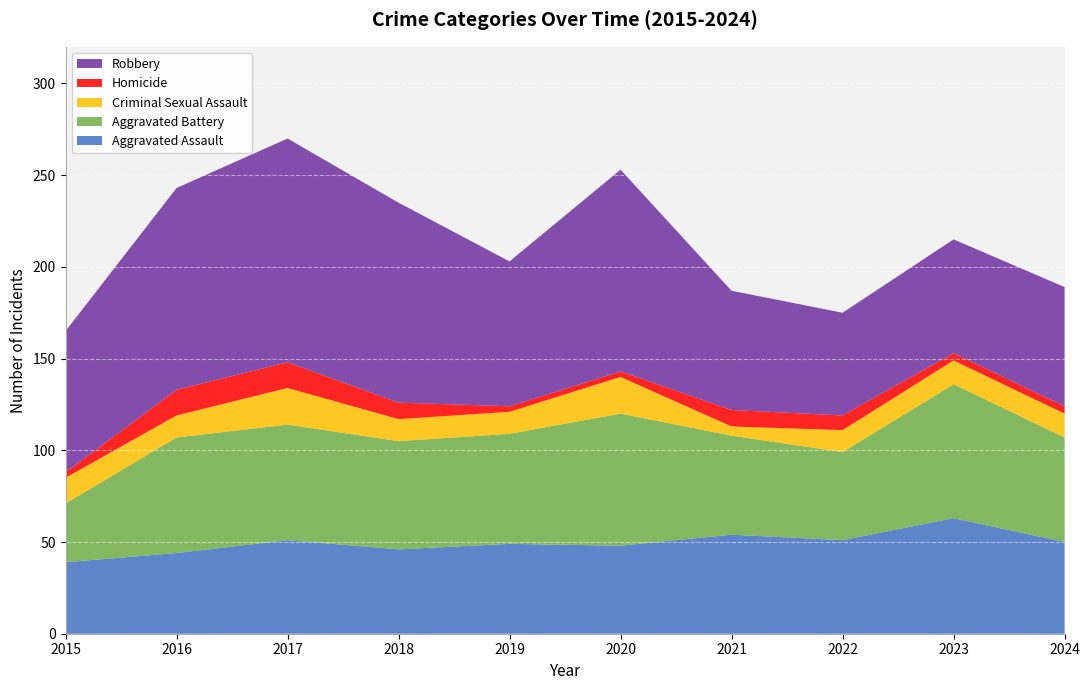

Reading right to left, what are all the values shown in this chart?

Aggravated Assault: 2024=50	2023=63	2022=51	2021=54	2020=48	2019=49	2018=46	2017=51	2016=44	2015=39
Aggravated Battery: 2024=57	2023=73	2022=48	2021=54	2020=72	2019=60	2018=59	2017=63	2016=63	2015=32
Criminal Sexual Assault: 2024=13	2023=13	2022=12	2021=5	2020=20	2019=12	2018=12	2017=20	2016=12	2015=14
Homicide: 2024=4	2023=4	2022=8	2021=9	2020=3	2019=3	2018=9	2017=14	2016=14	2015=3
Robbery: 2024=65	2023=62	2022=56	2021=65	2020=110	2019=79	2018=109	2017=122	2016=110	2015=77